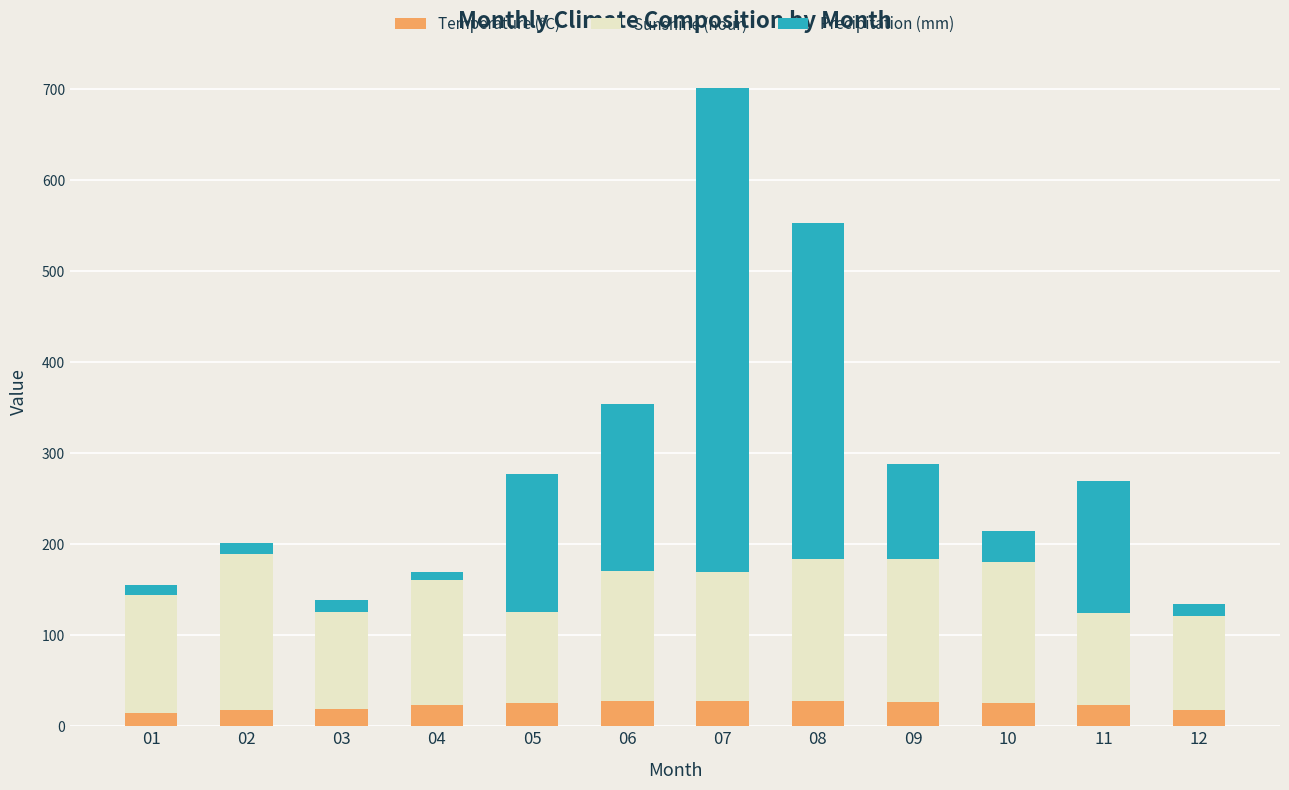

What is the total value across all series at 09?

287.6